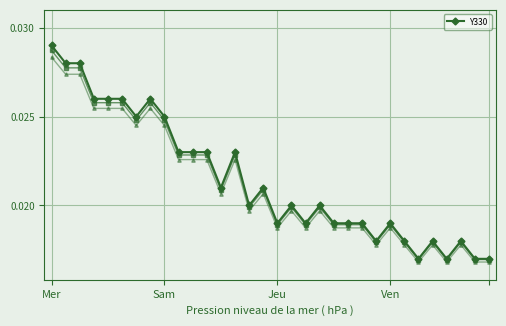

At which category is the sum across all series the highest?

Mer